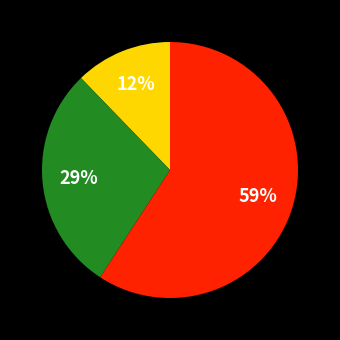

To the nearest percent, what is the average slice percentage?

33%